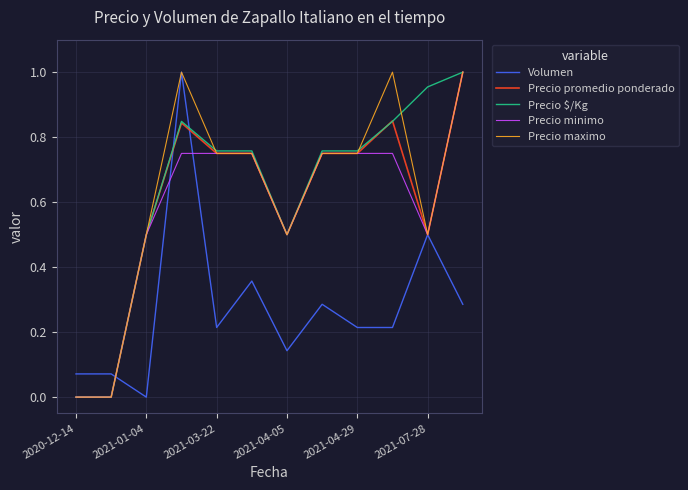

True or false: Precio $/Kg and Precio promedio ponderado intersect in this chart.

True